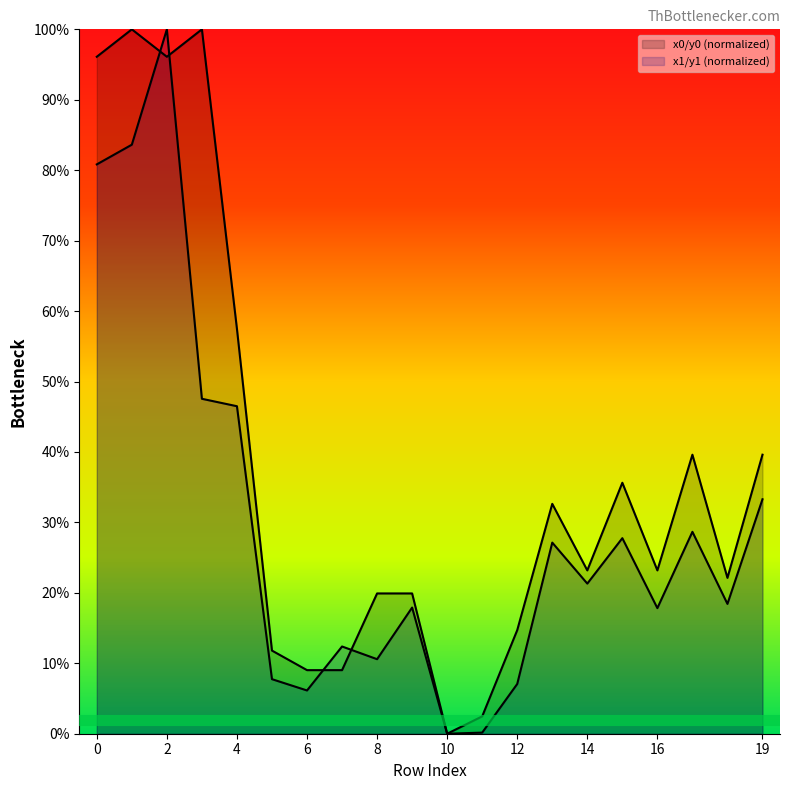

At which label does y0 reach its peak?

1